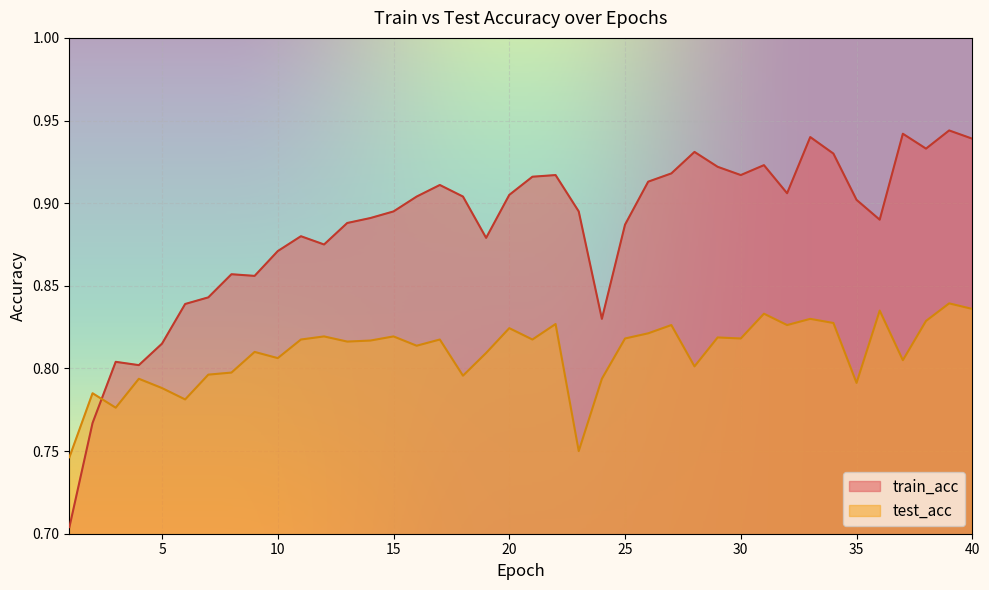

Where is train_acc nearest to the value 0?

1